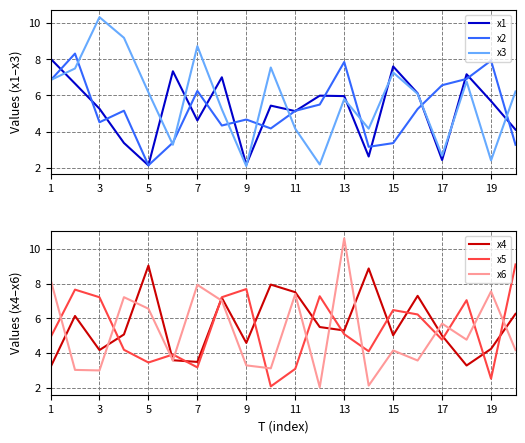

The value of x1 at 19 is 8.9. True or false?

False